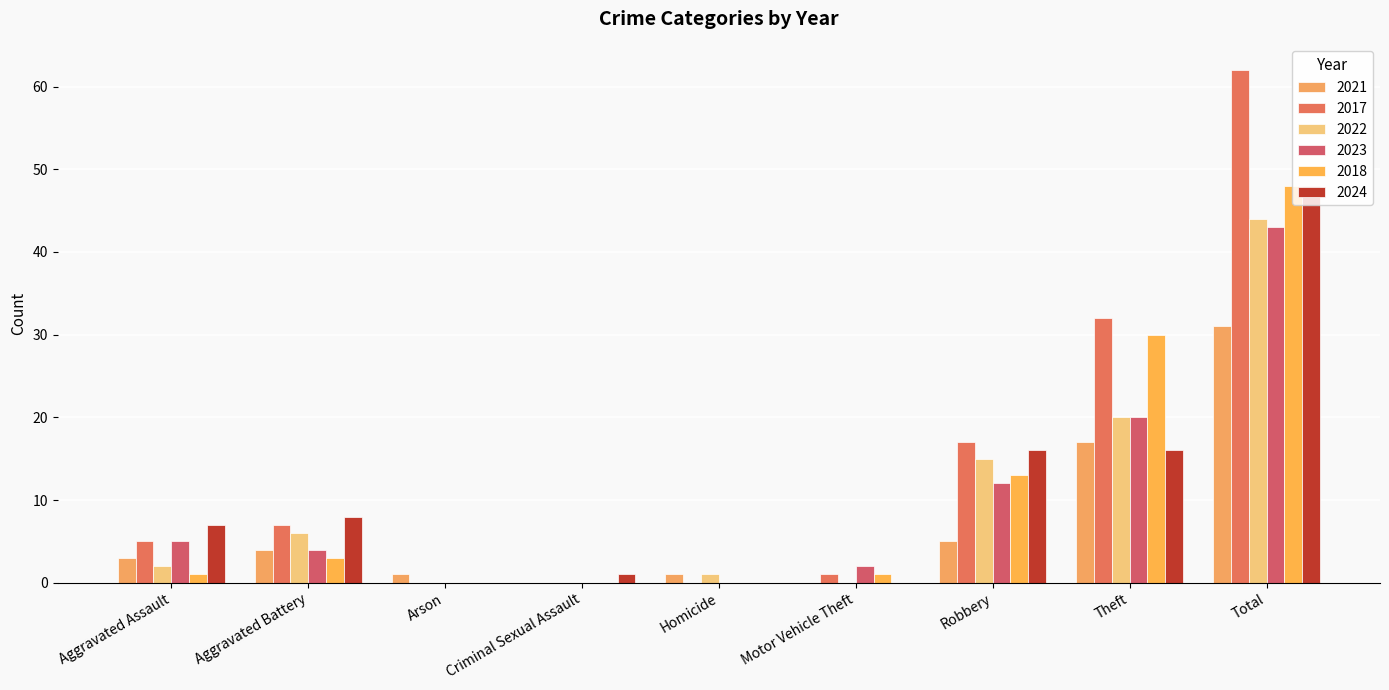

What is the difference between the 2023 values at Robbery and Theft?

8